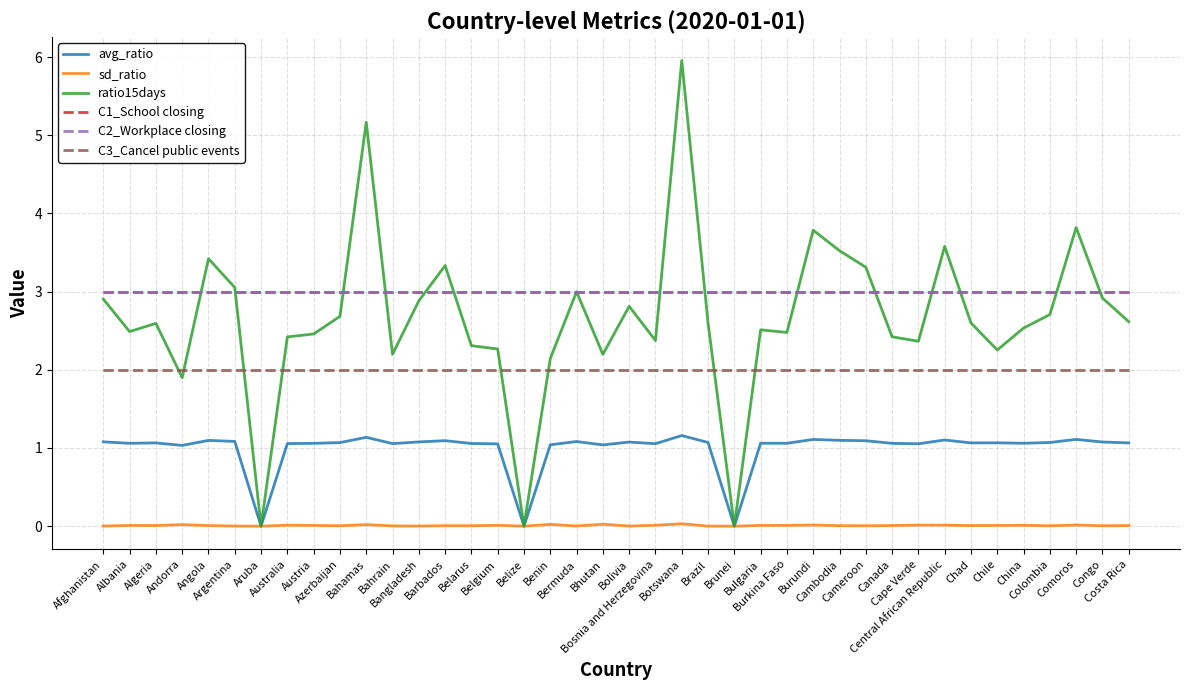

Is this an area chart (filled region under the line)?

No